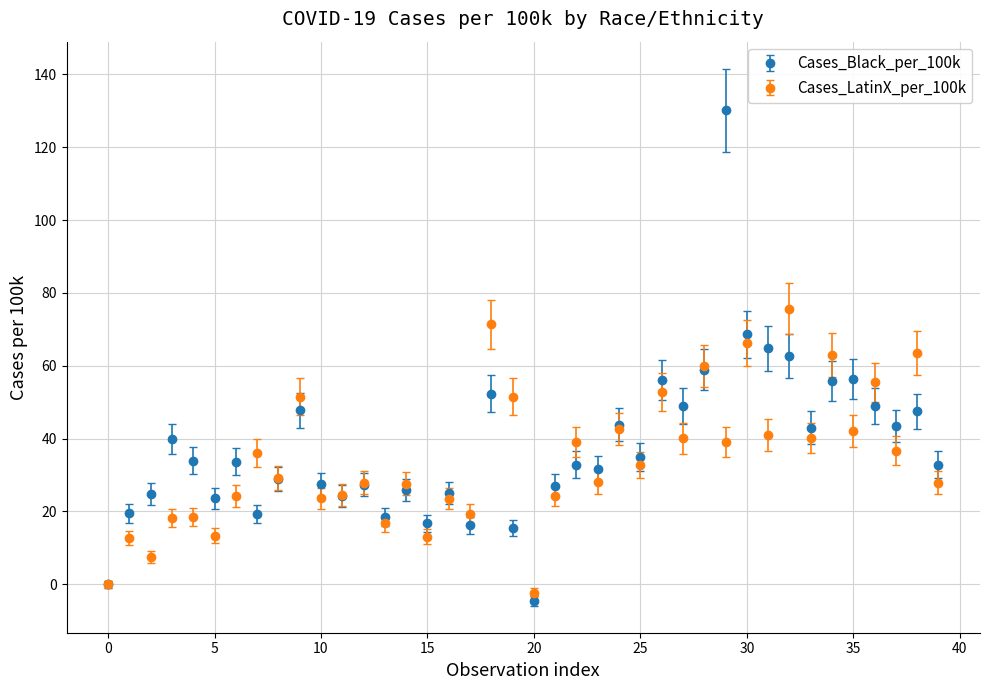

Rank the series by their maximum value, from highest to lowest.

Cases_Black_per_100k, Cases_LatinX_per_100k